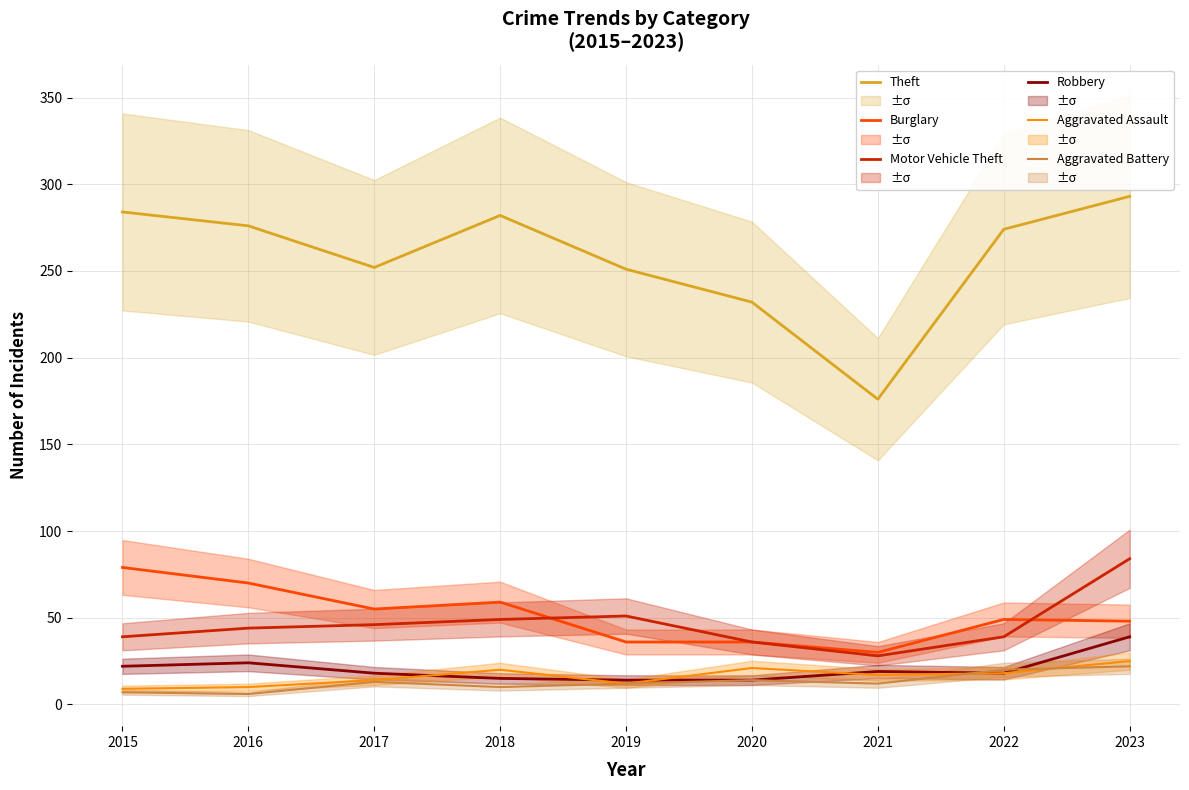

What is the sum of the Burglary values at 2021 and 2016?

100